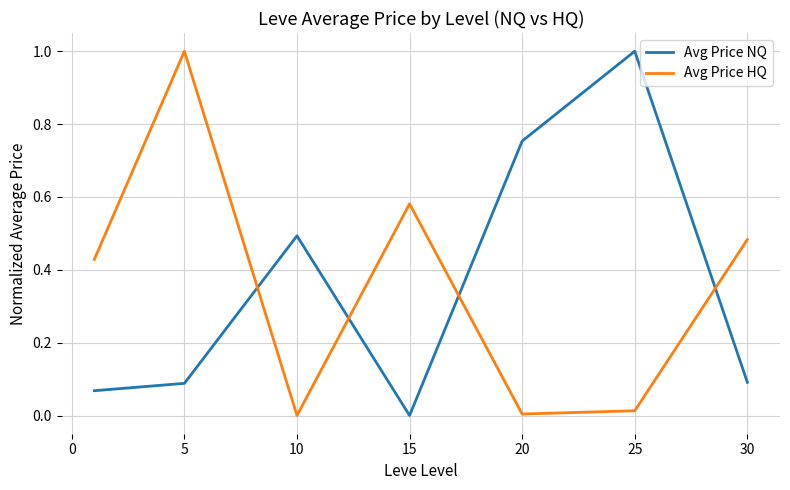

How many times do Avg Price NQ and Avg Price HQ cross each other?

4